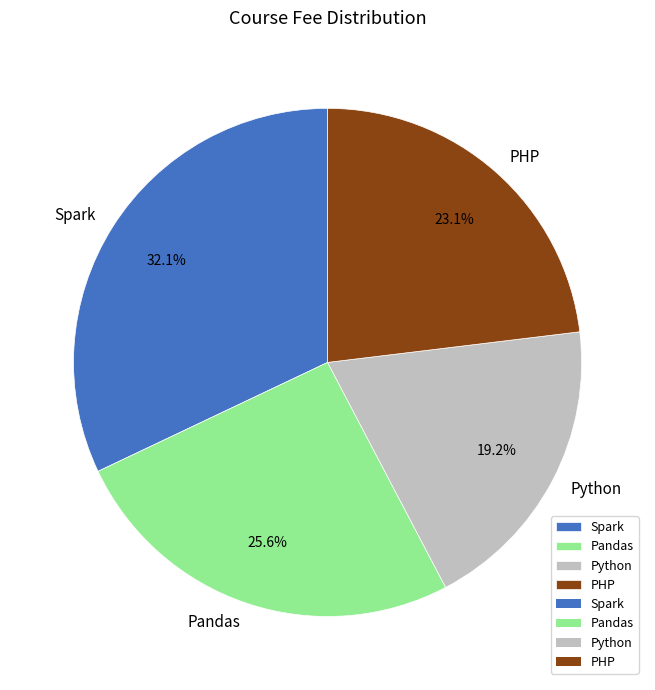

Approximately how many times larger is the value at PHP compared to Python?

1.2